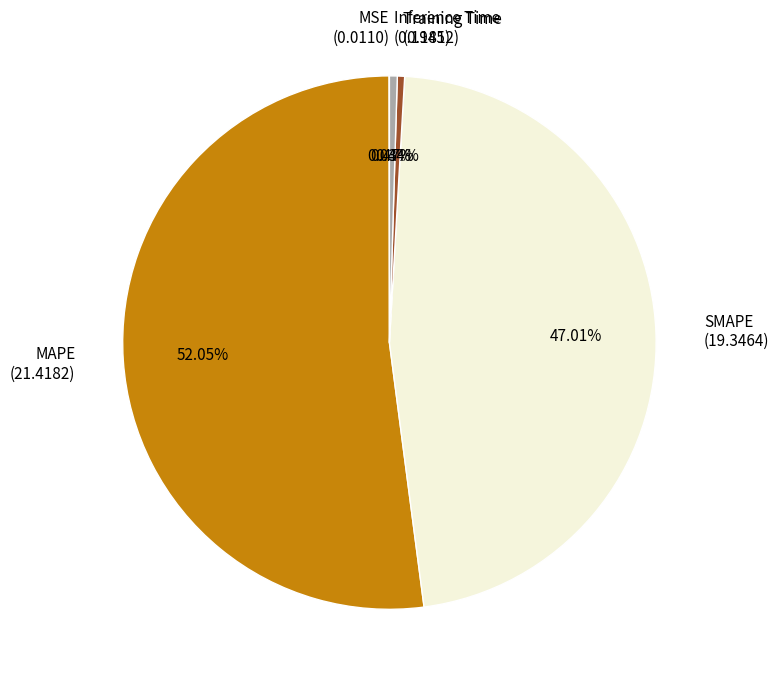

True or false: Inference Time accounts for 0% of the total.

True